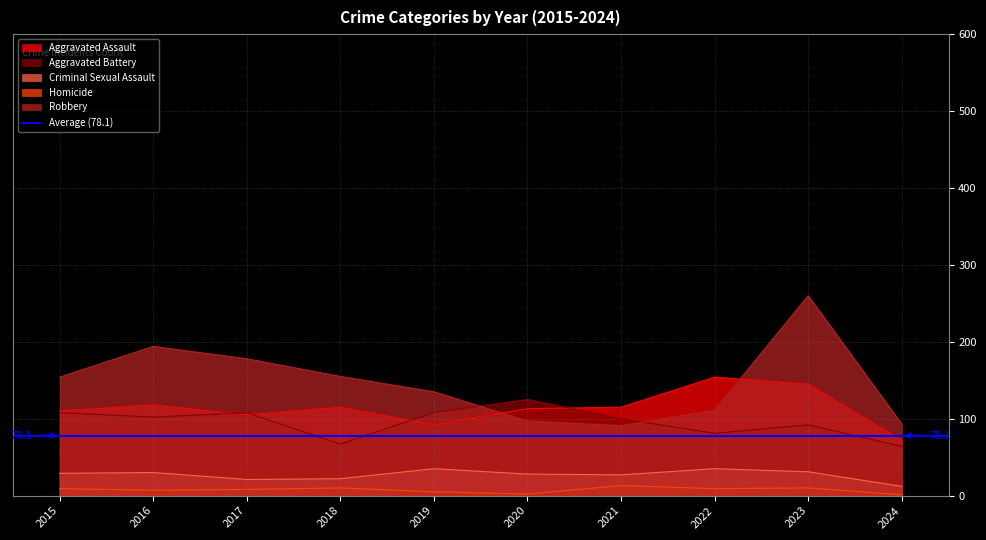

How many lines are shown in the chart?

5